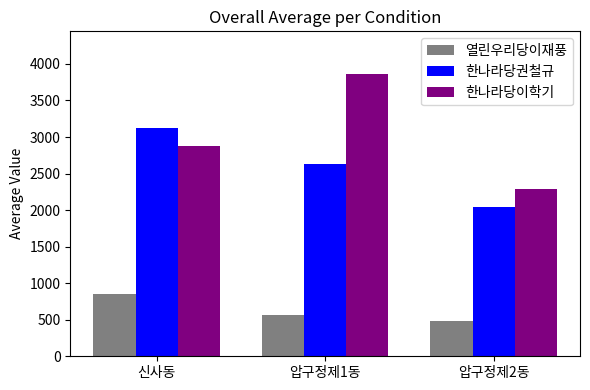

How many bars are there in each group?

3